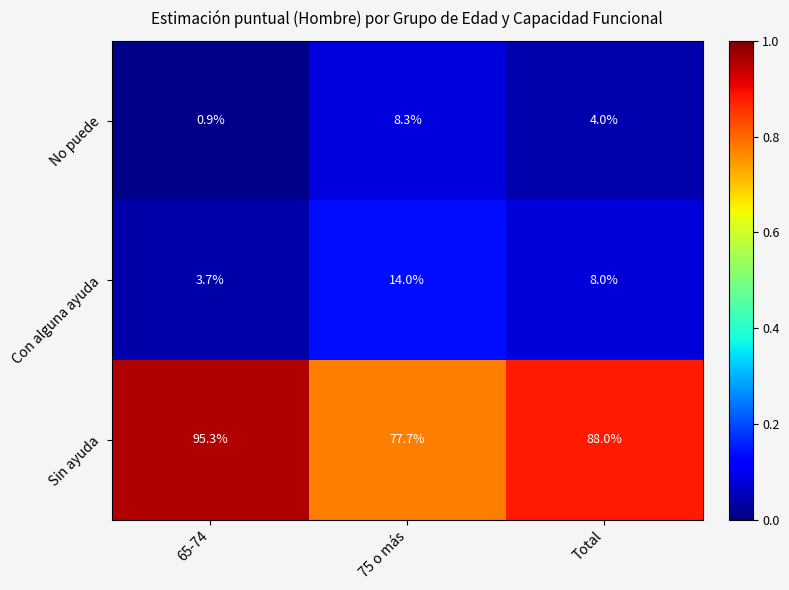

The value of Sin ayuda at 65-74 is 95.3. True or false?

True